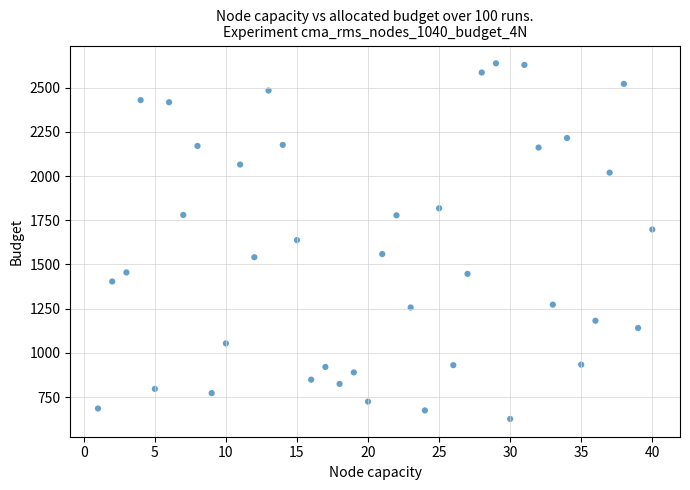

What is the range of Y values (max minus min)?

2010